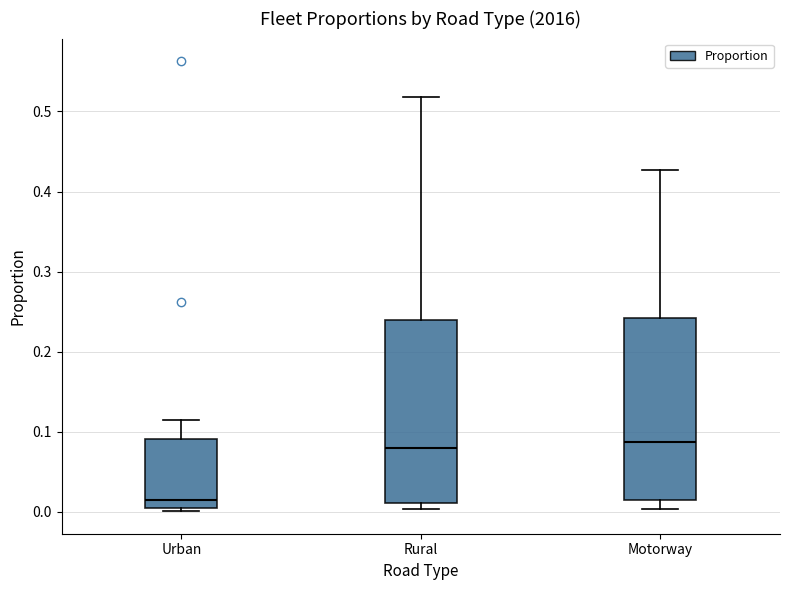

Reading left to right, transcribe this box plot: for each box, give where its median line is, the range the box spans, and where its two whiskers end, as read against the y-axis. The values are not printed on the chart, so give them approximately, as read against the axis.

Urban: median 0.01 (just above the box's lower edge), box 0.01 to 0.09, whiskers 0.00 to 0.12
Rural: median 0.08, box 0.01 to 0.24, whiskers 0.00 to 0.52
Motorway: median 0.09, box 0.01 to 0.24, whiskers 0.00 to 0.43